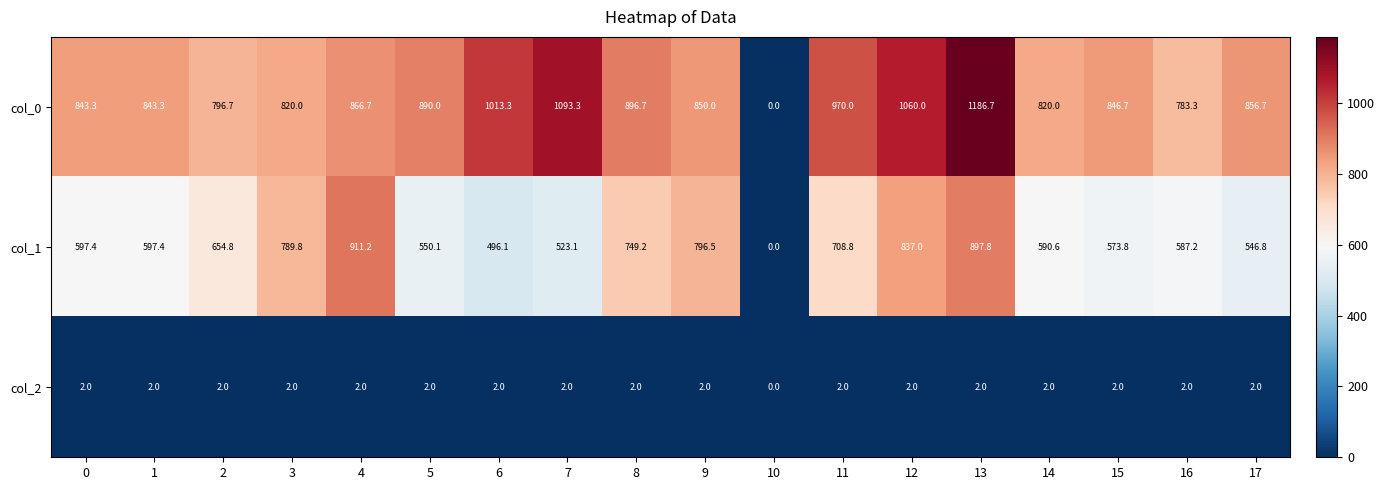

Is the value of col_2 at 11 greater than the value of col_1 at 0?

No